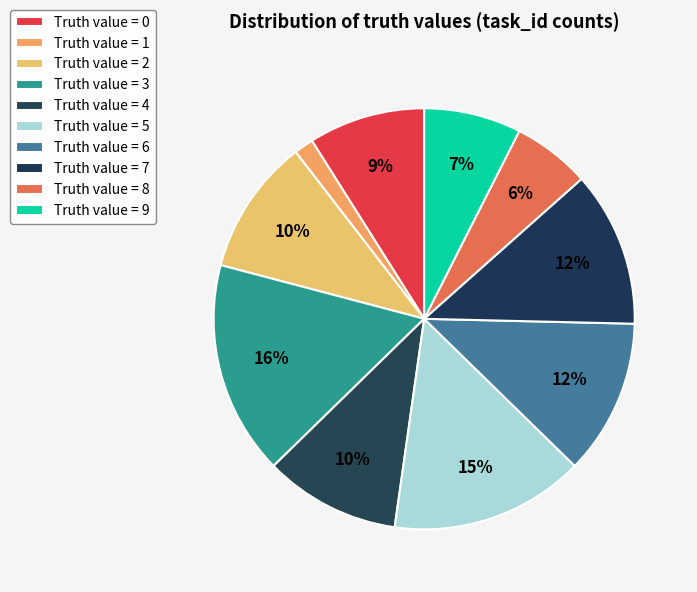

Rank the categories by value from lowest to highest.

1, 8, 9, 0, 2, 4, 6, 7, 5, 3